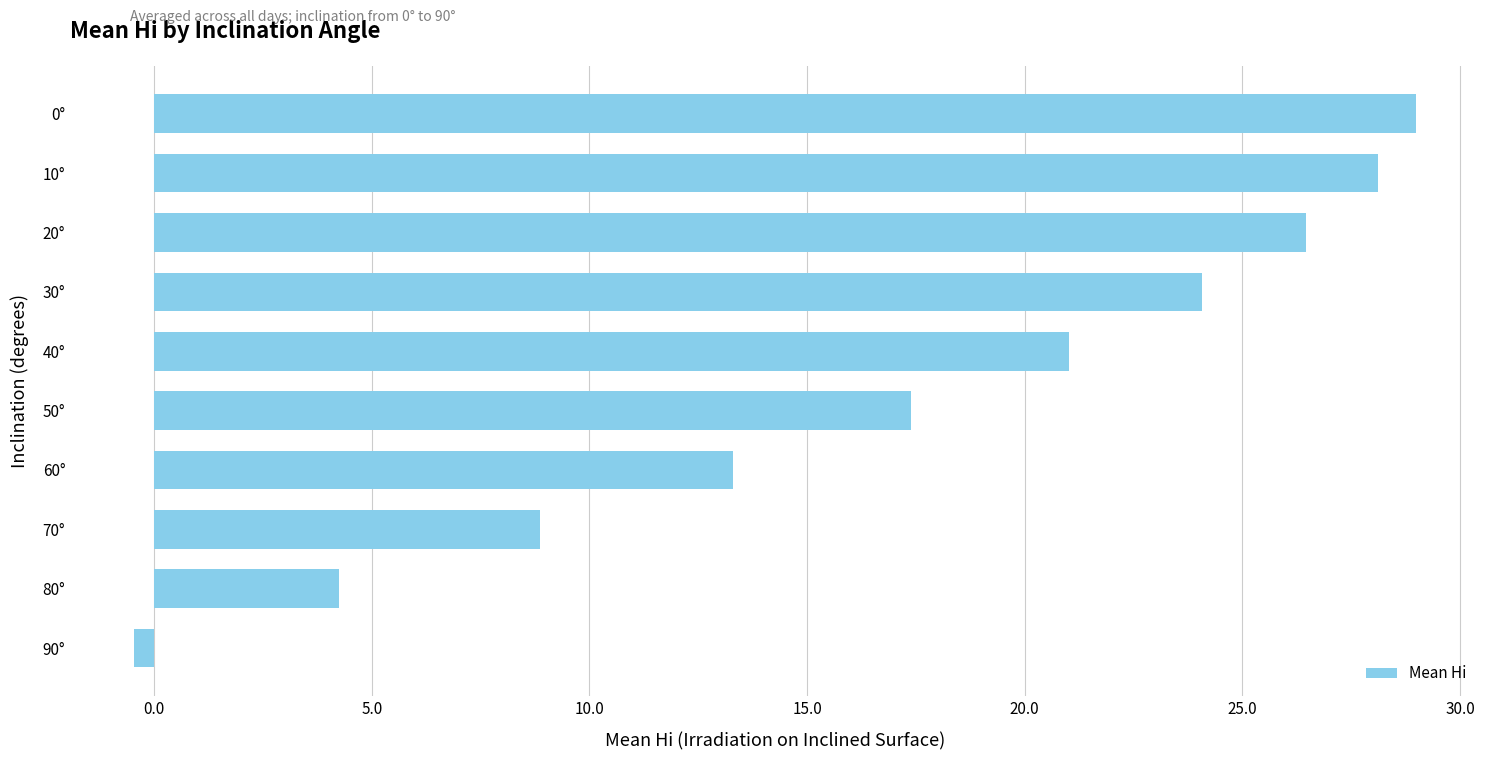

Which label corresponds to the smallest value in the chart?

90°